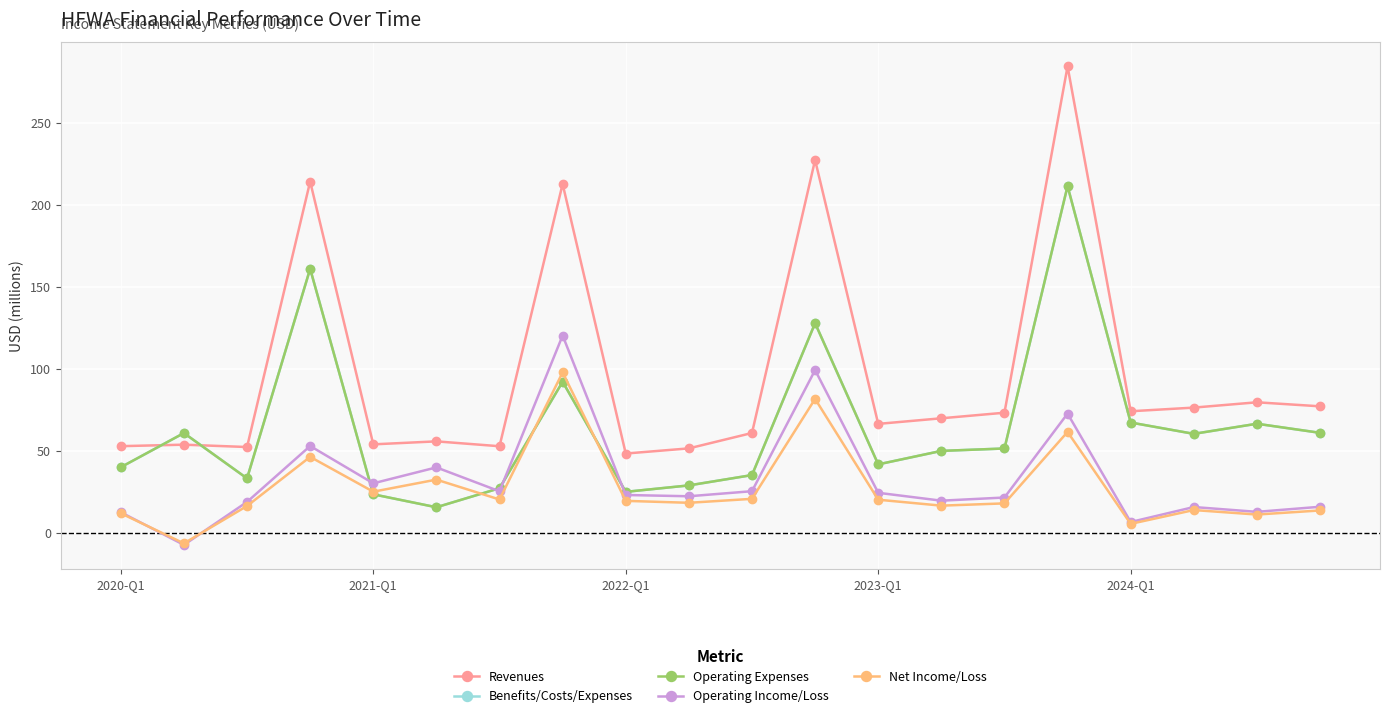

What is the maximum value shown in the chart?

284.5